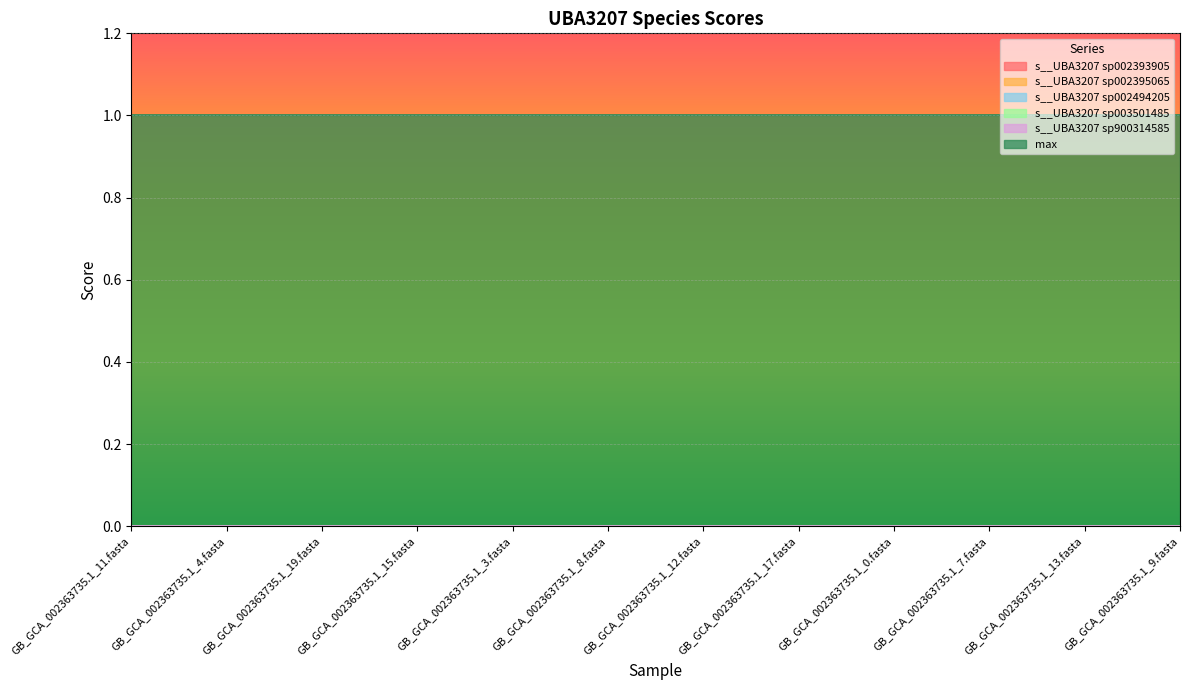

True or false: s__UBA3207 sp002393905 and s__UBA3207 sp003501485 intersect in this chart.

False